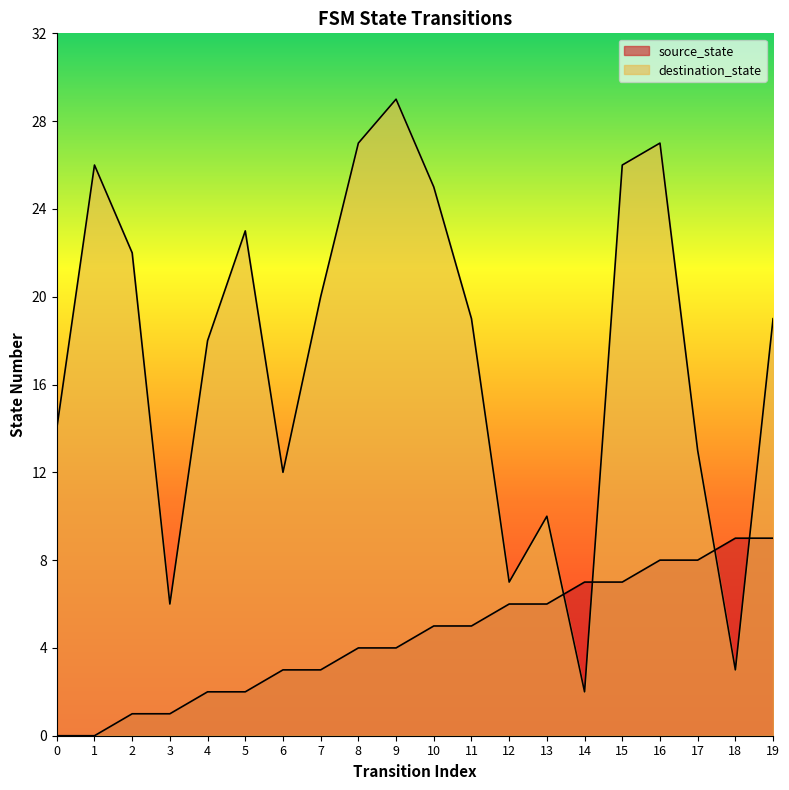

The destination_state series shows 16 at 5. True or false?

False